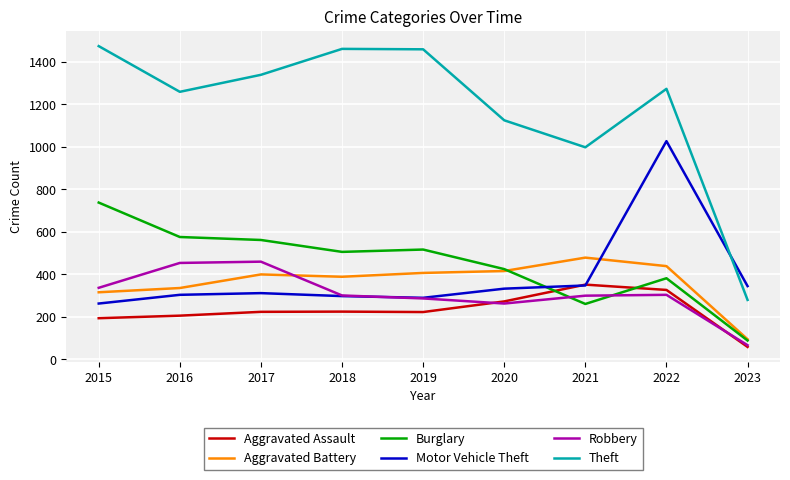

Is this an area chart (filled region under the line)?

No